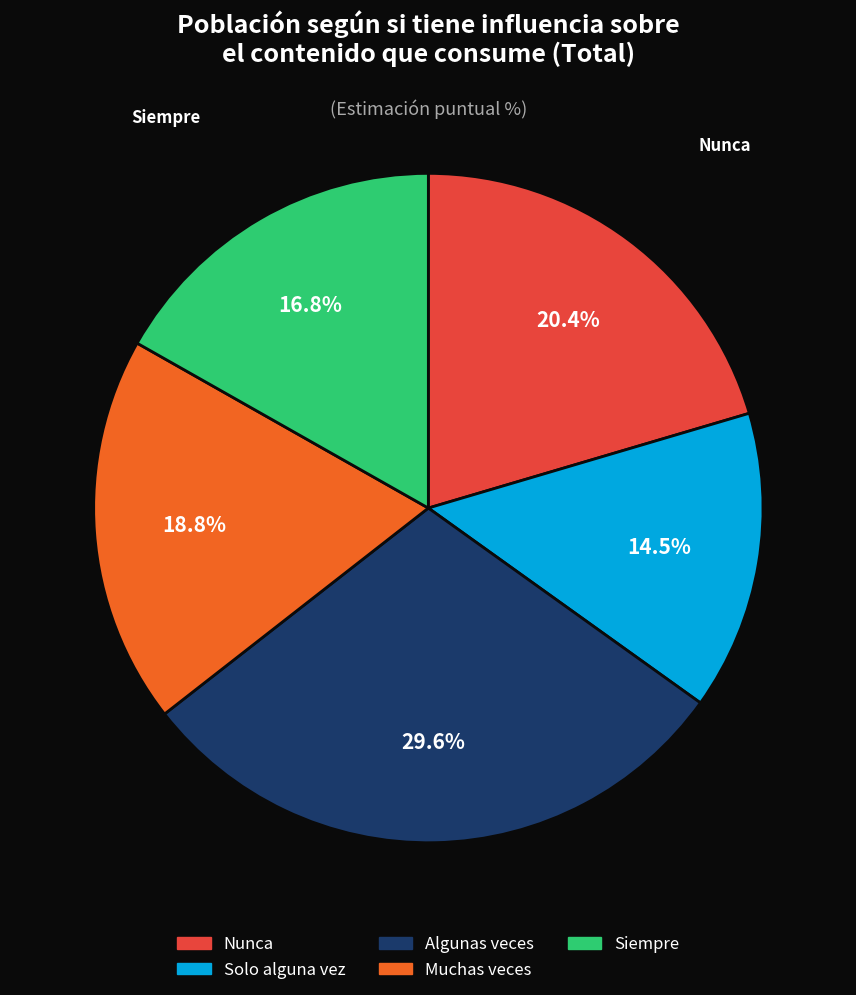

What portion of the pie excludes Solo alguna vez?

85.5%